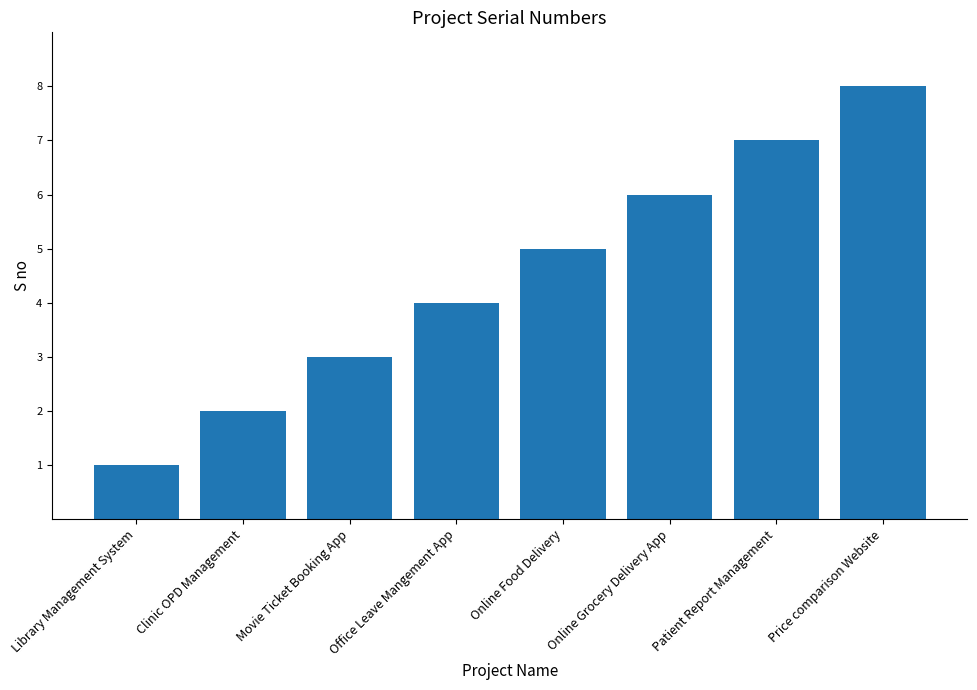

List the labels in order of value, smallest first.

Library Management System, Clinic OPD Management, Movie Ticket Booking App, Office Leave Mangement App, Online Food Delivery, Online Grocery Delivery App, Patient Report Management, Price comparison Website